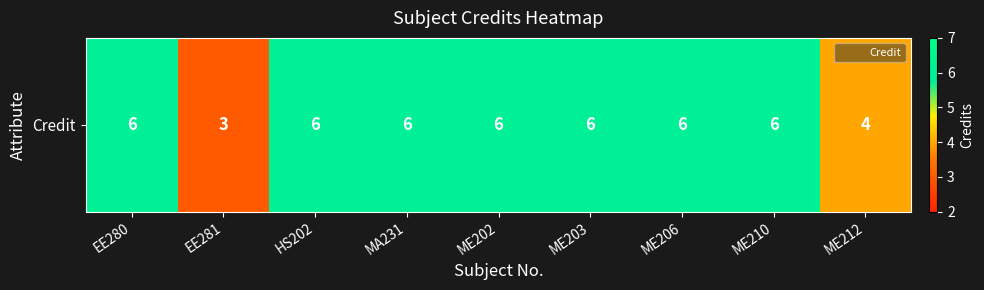

The value at MA231 is 6. True or false?

True